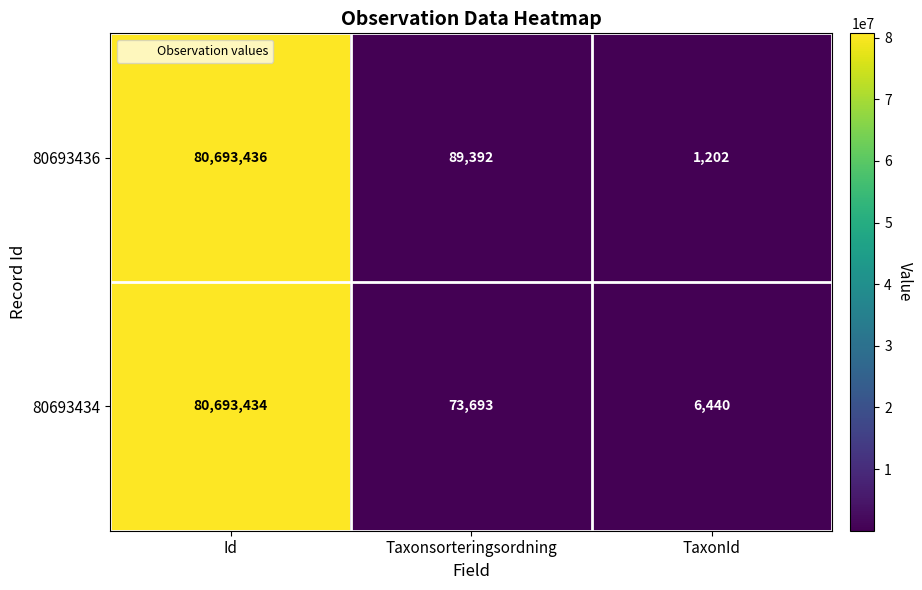

Where does the 80693436 series first go above 89392?

Id